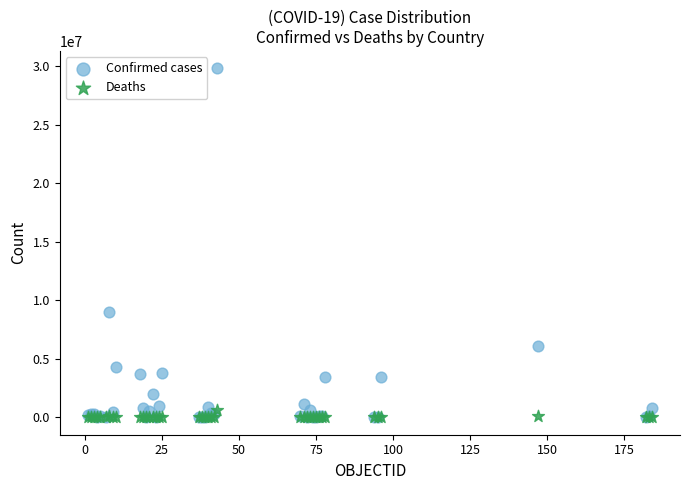

Which series has the widest spread of Y values?

Confirmed cases